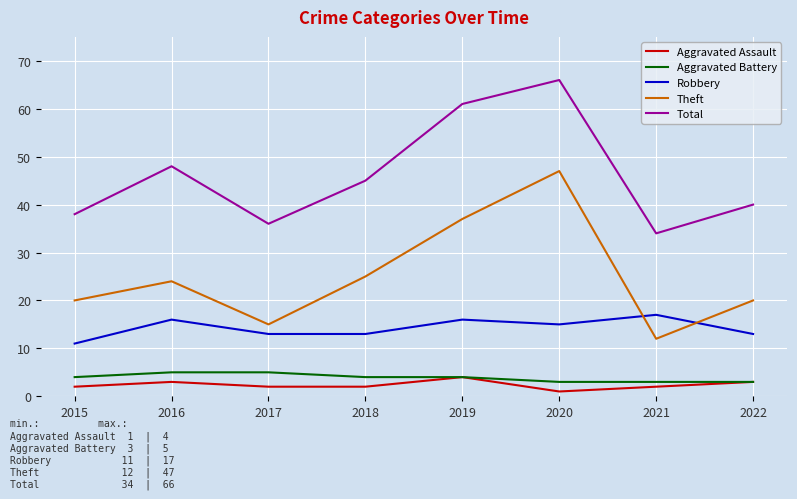

True or false: Aggravated Assault has a value of 2 at 2015.

True